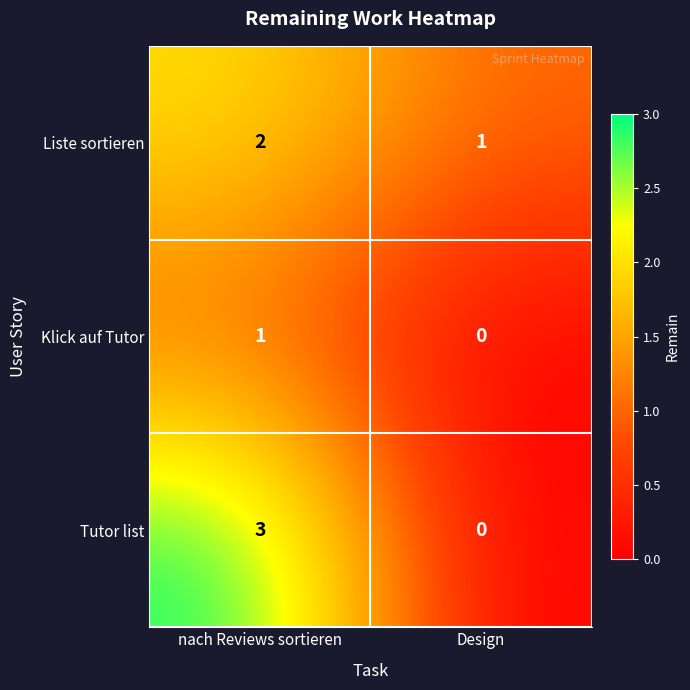

Reading right to left, extract all data points from this chart.

Liste sortieren: 1	2
Klick auf Tutor: 0	1
Tutor list: 0	3